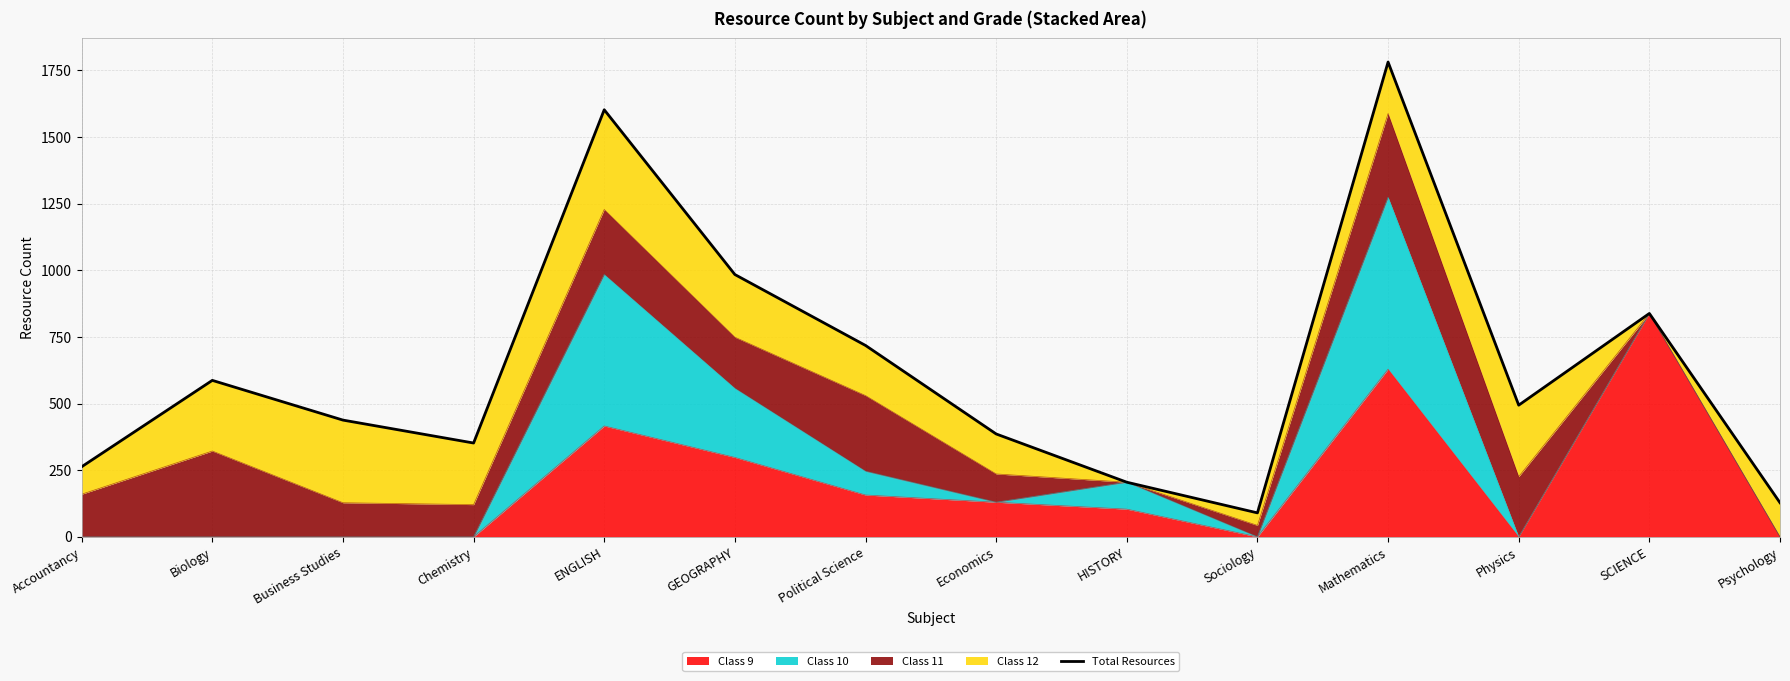

What is the label of the 13th point from the left?

SCIENCE